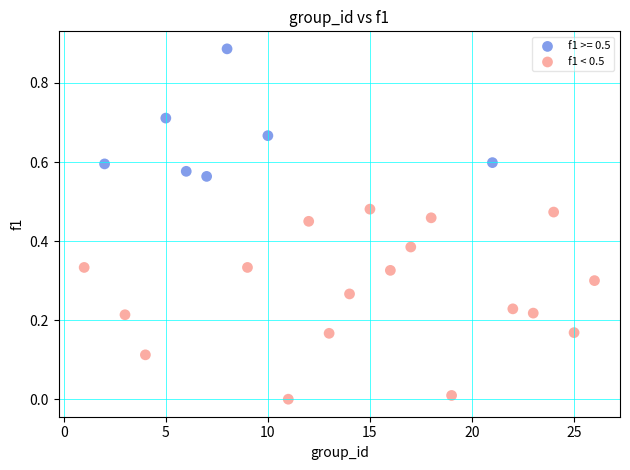

Which series contains the highest Y value?

f1 >= 0.5